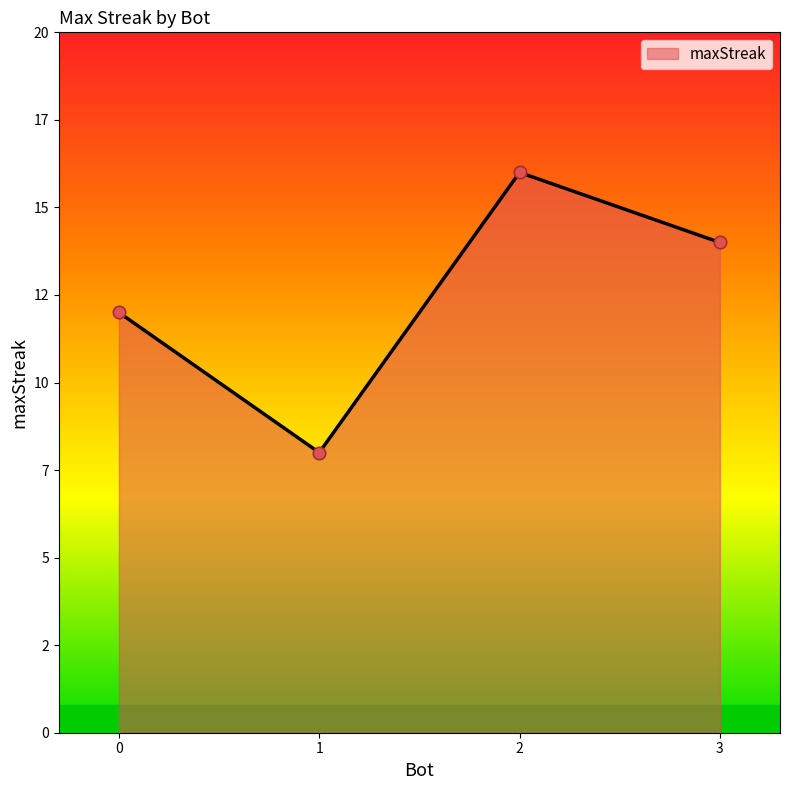

Approximately how many times larger is the value at 3 compared to 2?

0.9